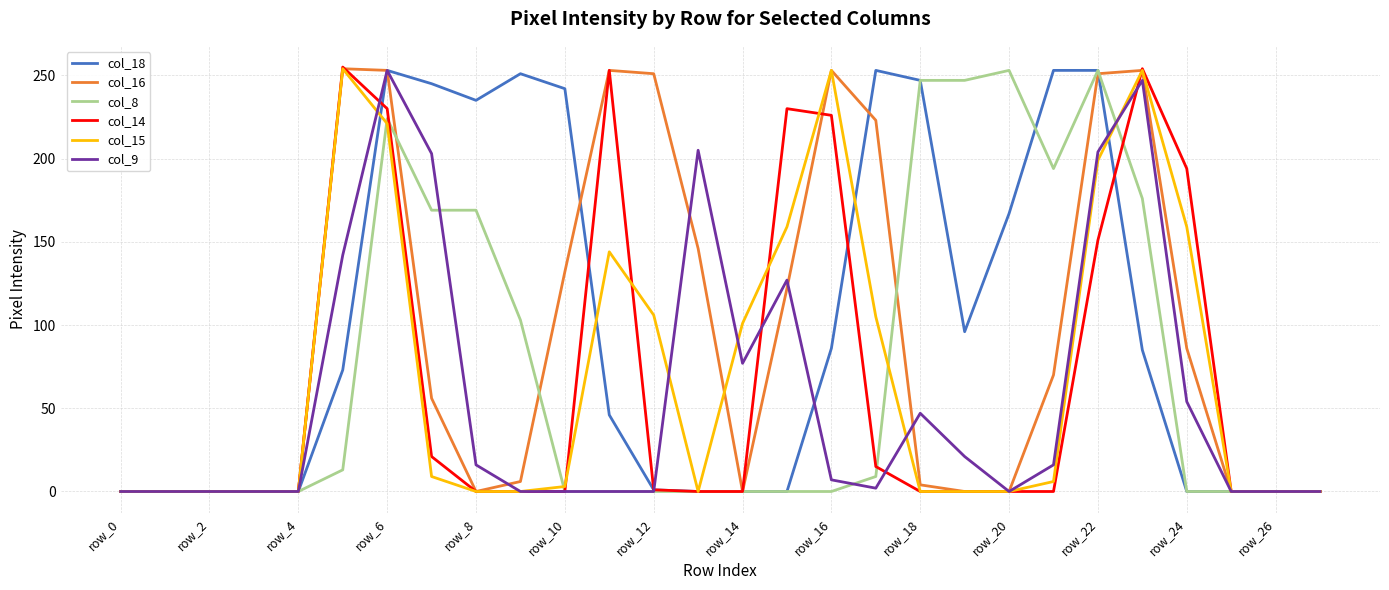

What is the maximum value shown in the chart?

255